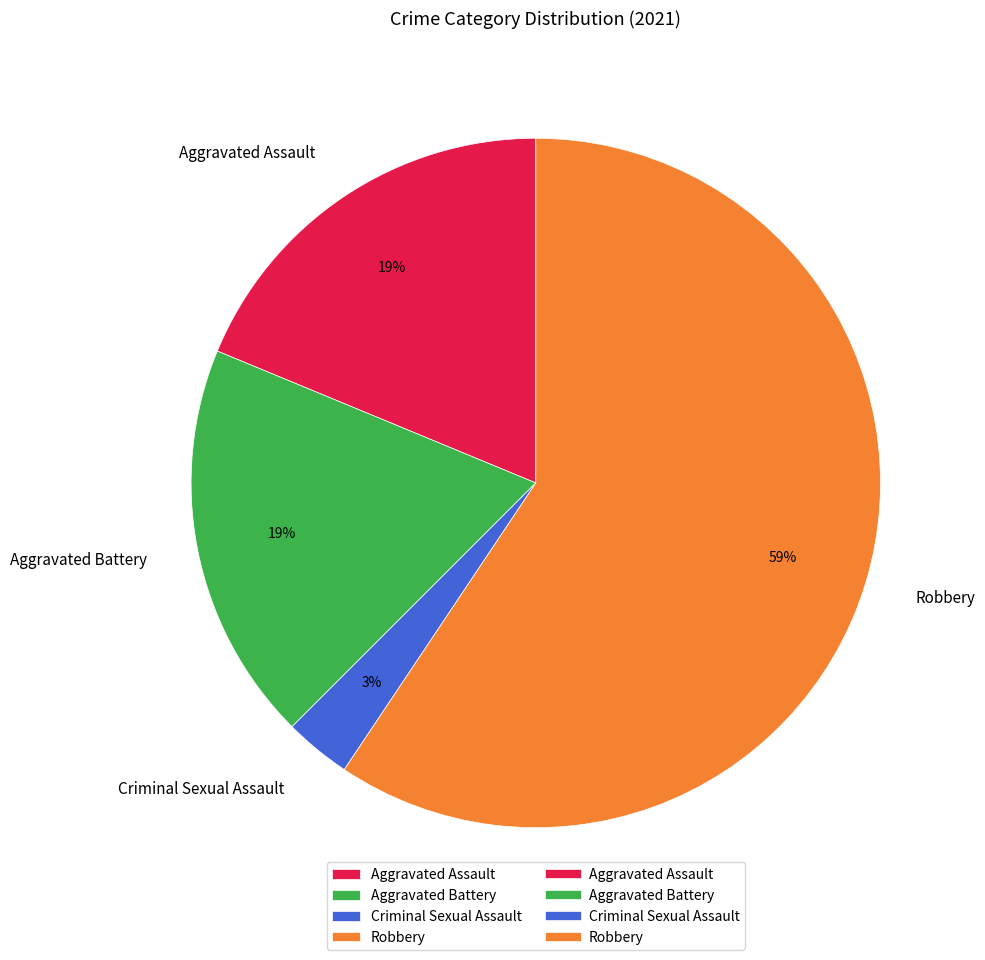

Is the sum of Robbery and Aggravated Assault greater than half?

Yes